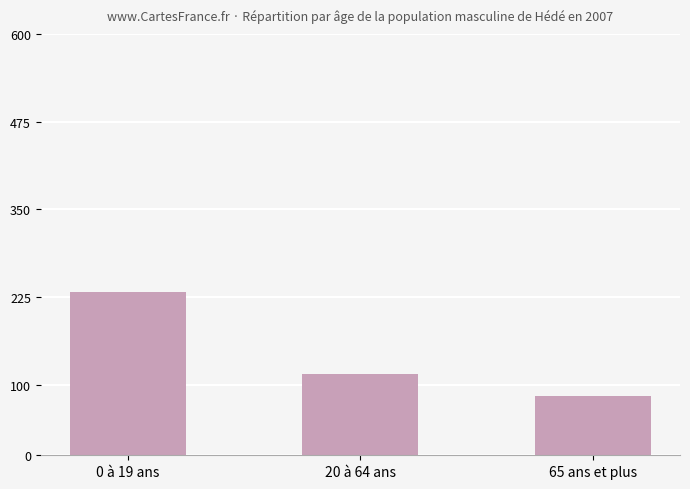

What is the difference between the values at 0 à 19 ans and 20 à 64 ans?

117